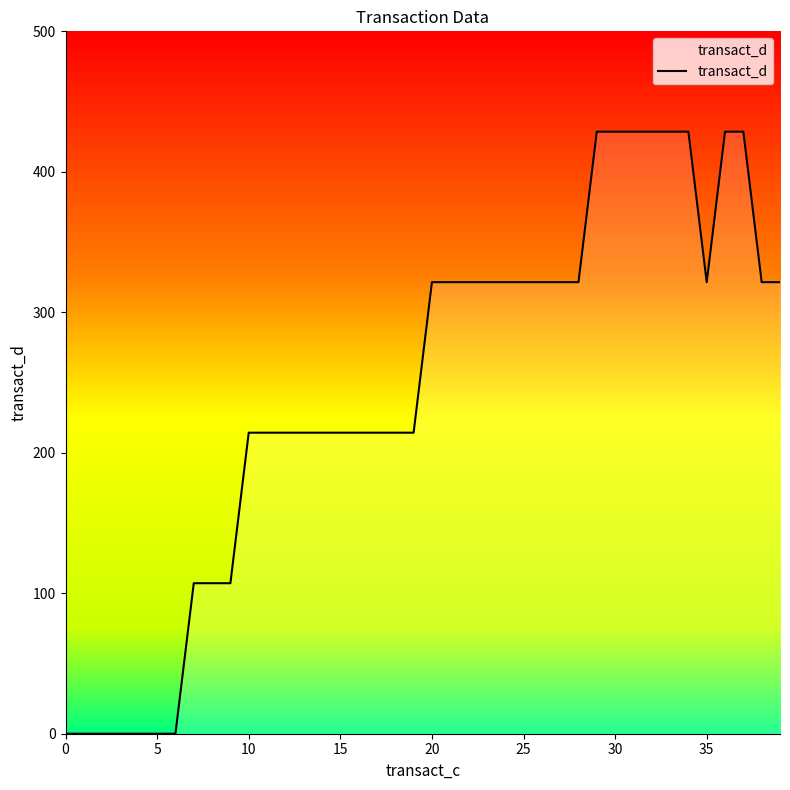

What is the difference between the maximum and minimum values?

428.6